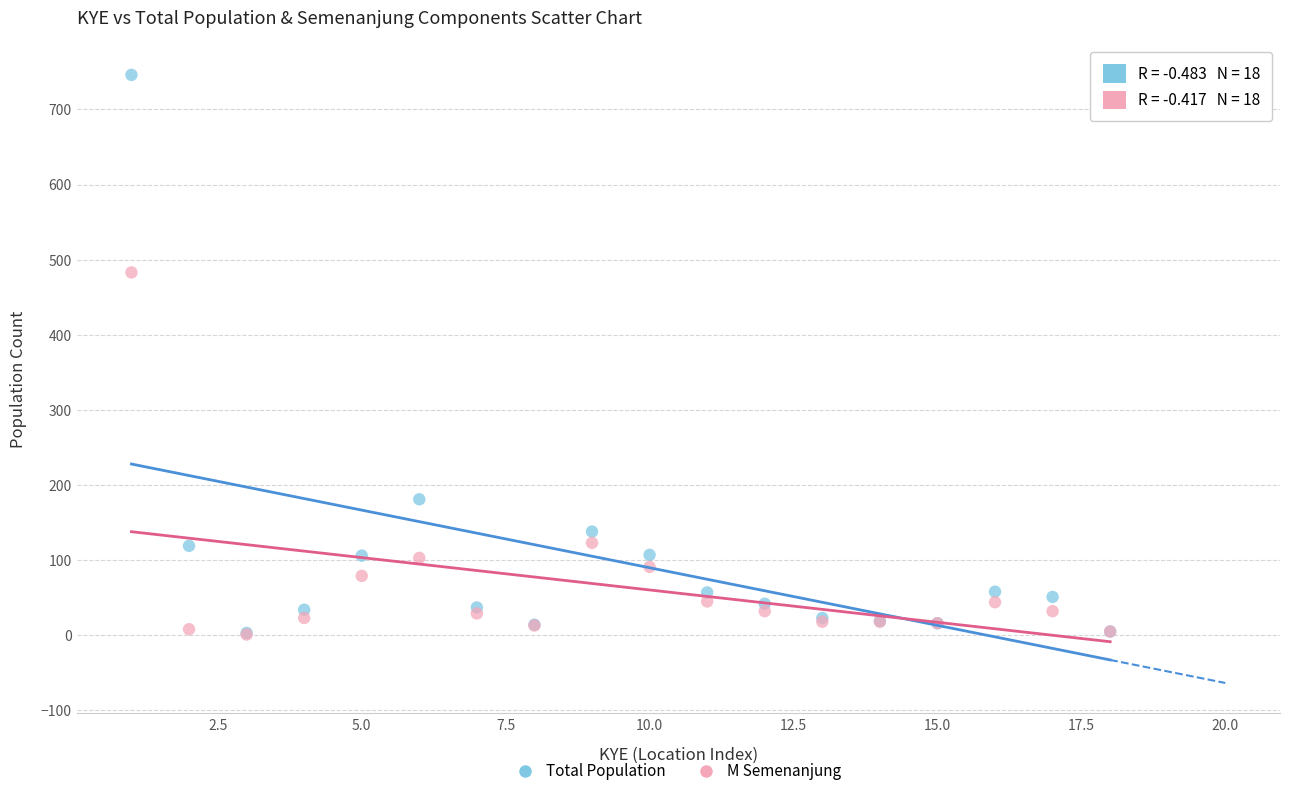

In the M Semenanjung series, what Y value is closest to 242?

123